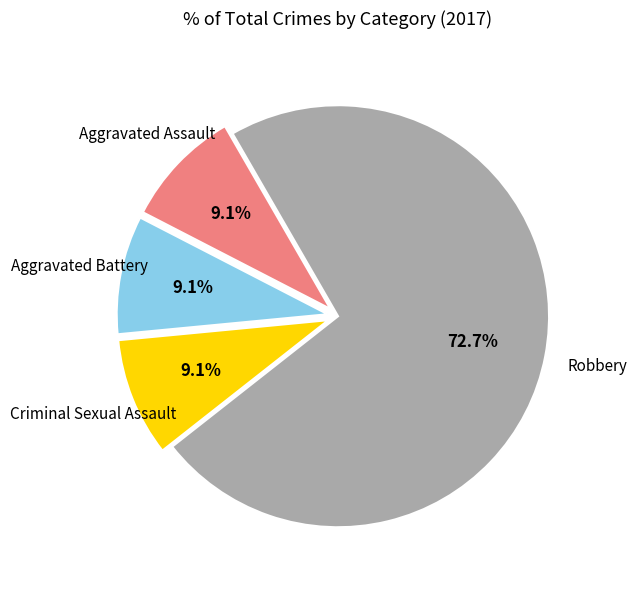

To the nearest percent, what is the average slice percentage?

25%